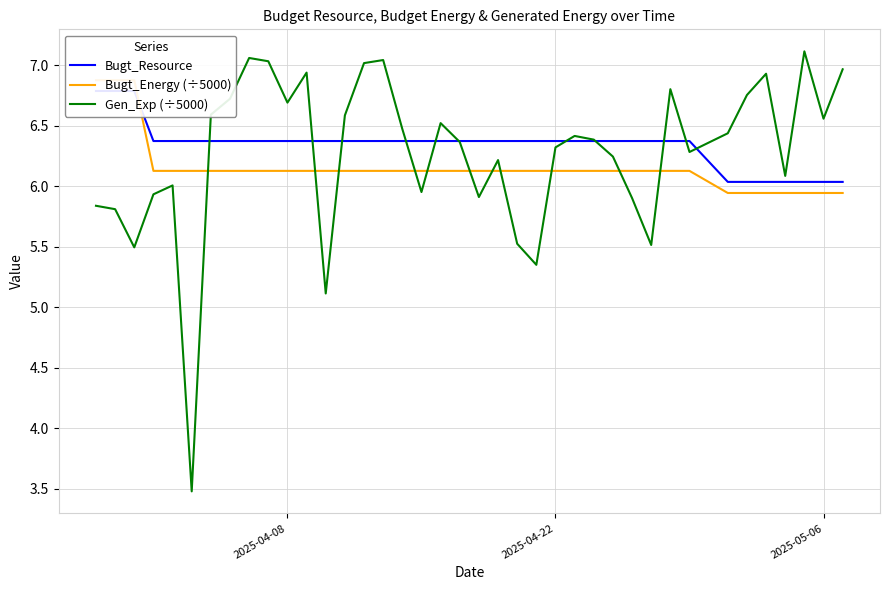

What is the lowest value of the Gen_Exp (÷5000) series?

3.5